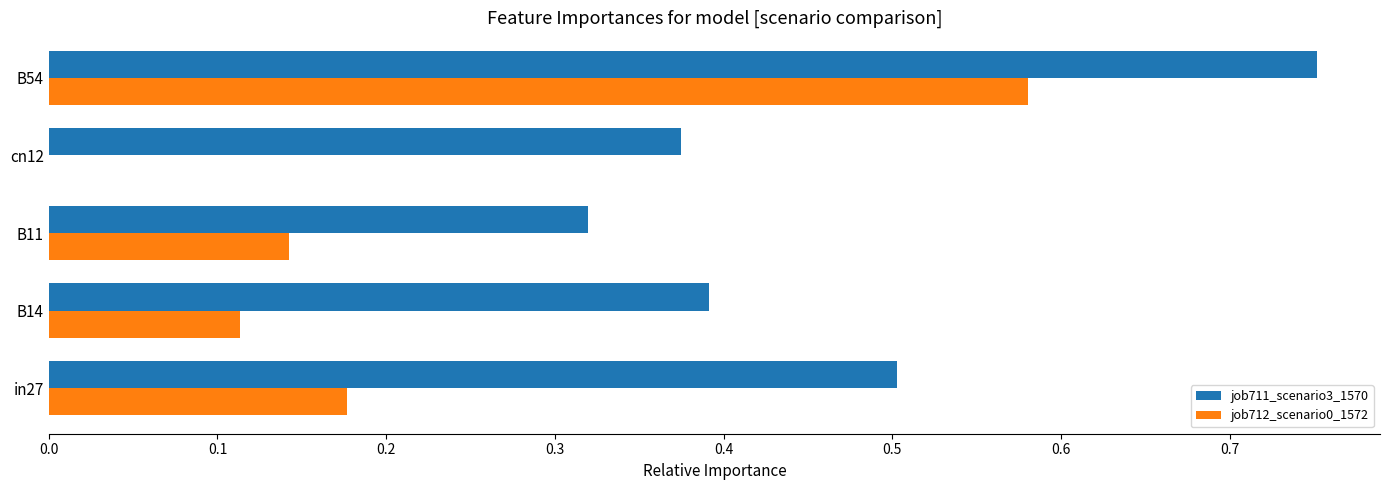

True or false: job712_scenario0_1572 has a value of 0.1 at in27.

False